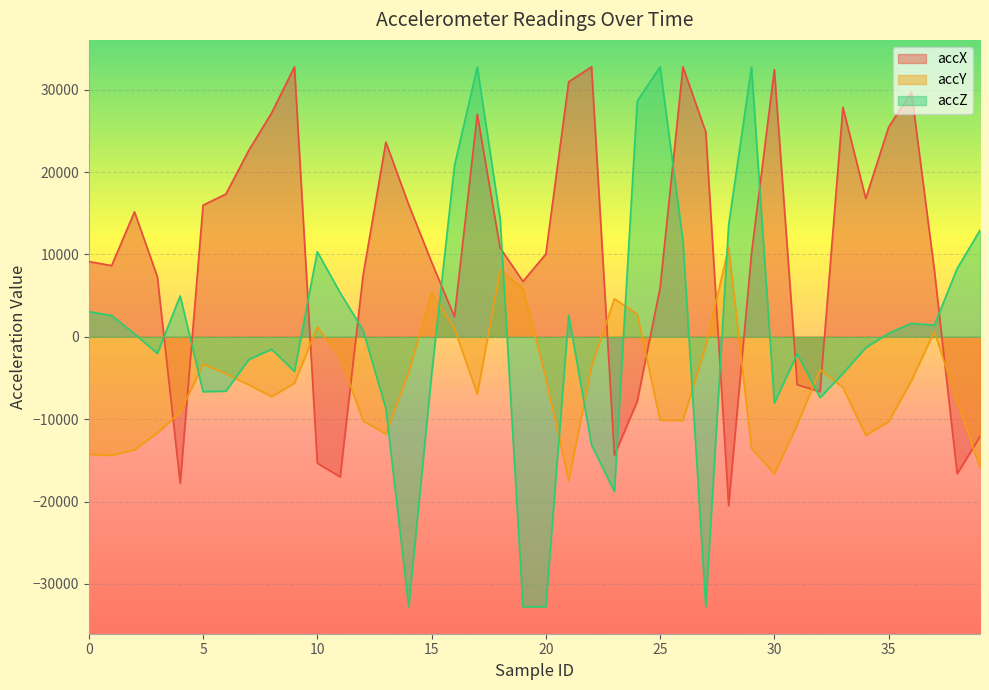

How many intersections are there between accZ and accY?

12